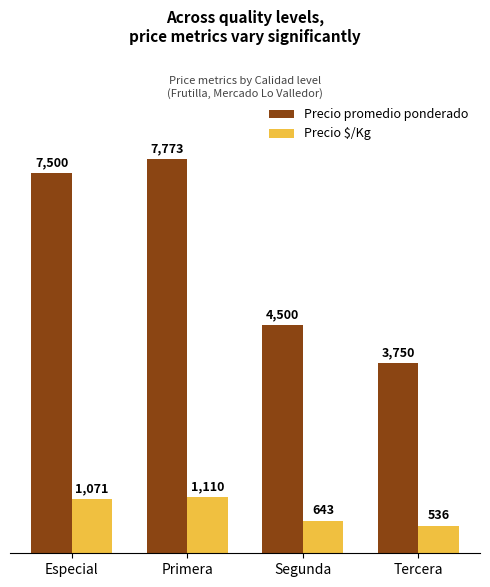

What position from the right is Primera?

3